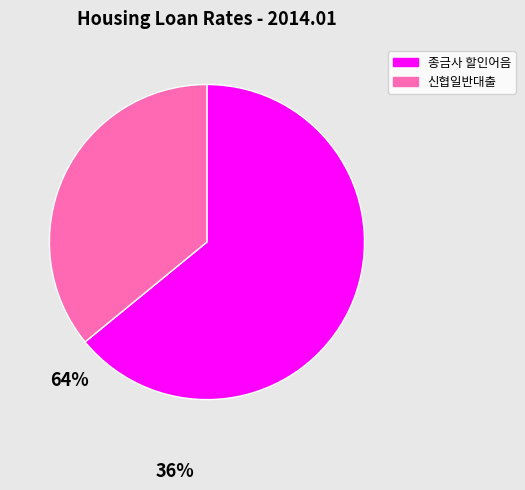

The 신협일반대출 slice represents 26% of the pie. True or false?

False